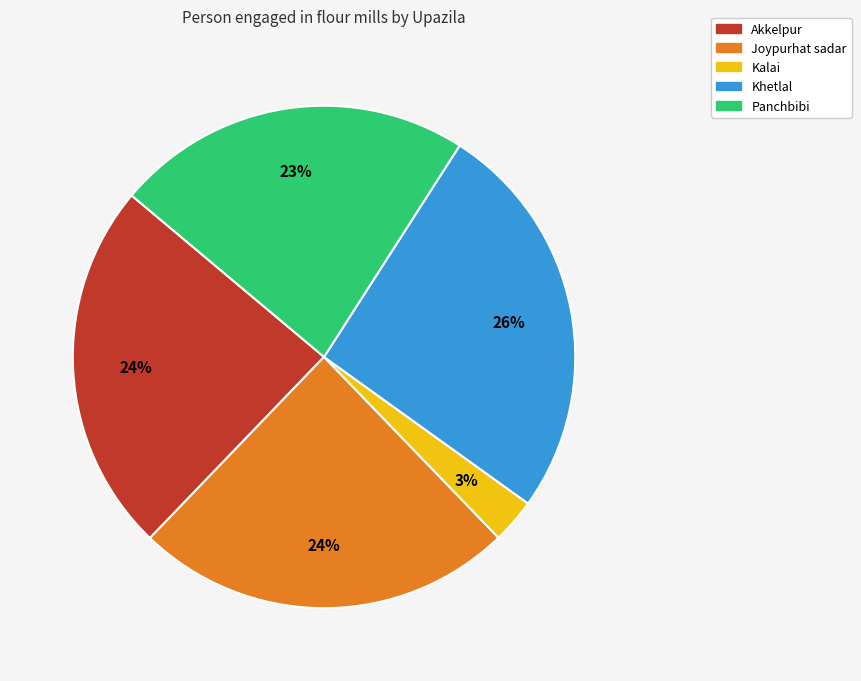

To the nearest percent, what is the difference between the Akkelpur and Kalai slice percentages?

21%